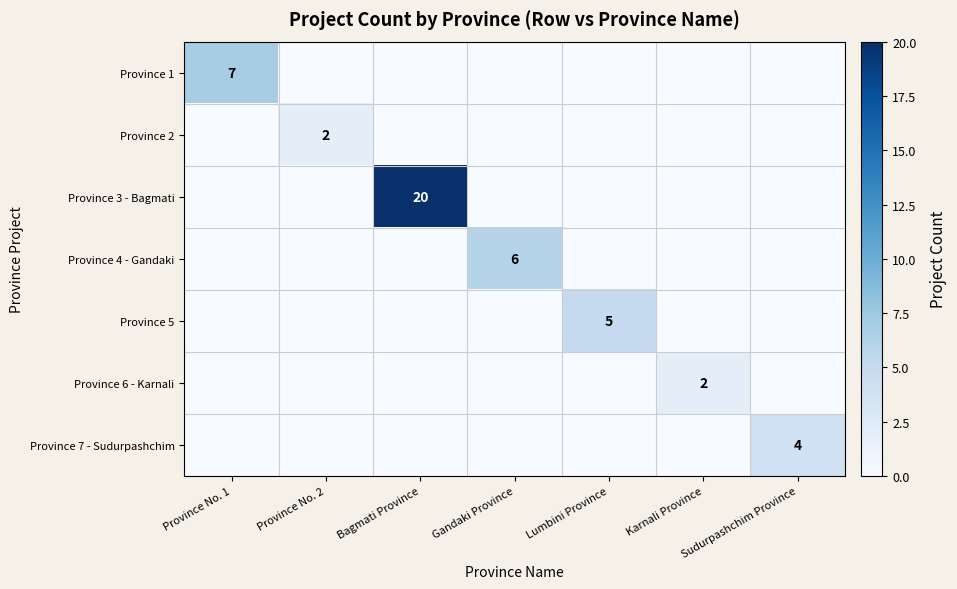

The Province 3 - Bagmati series shows 34 at Bagmati Province. True or false?

False